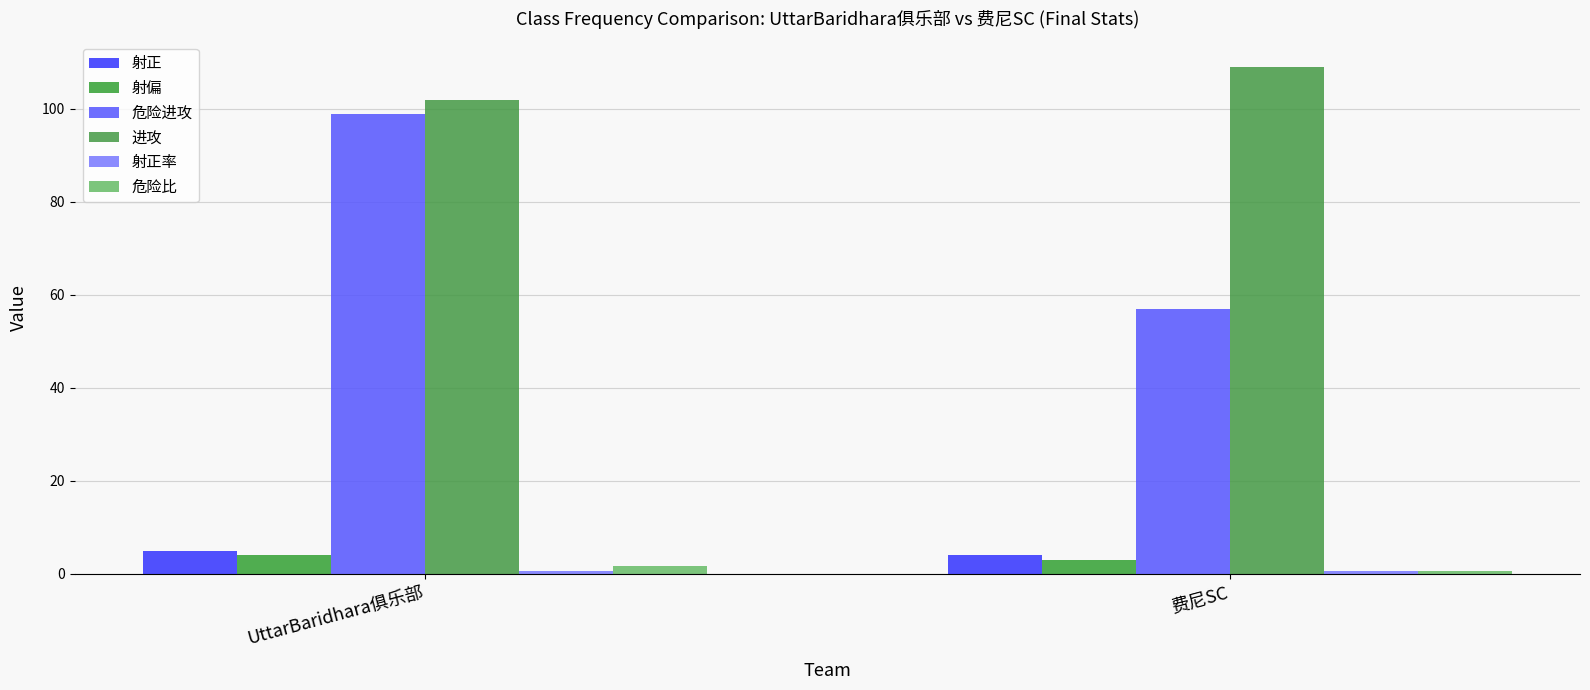

Which series has the largest total across all categories?

进攻